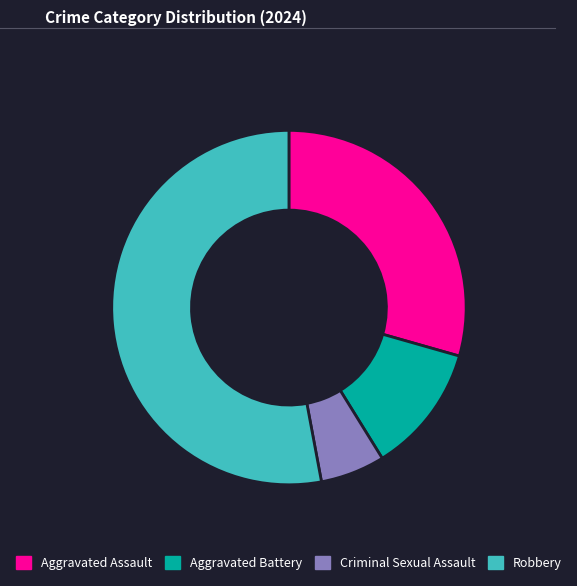

Rank the categories by value from lowest to highest.

Criminal Sexual Assault, Aggravated Battery, Aggravated Assault, Robbery